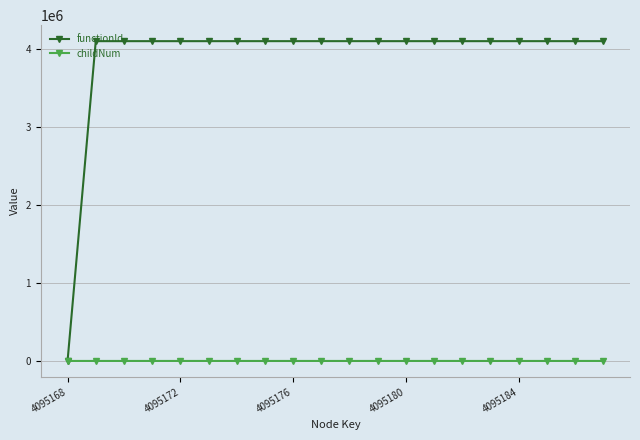

Which series has the largest total across all categories?

functionId